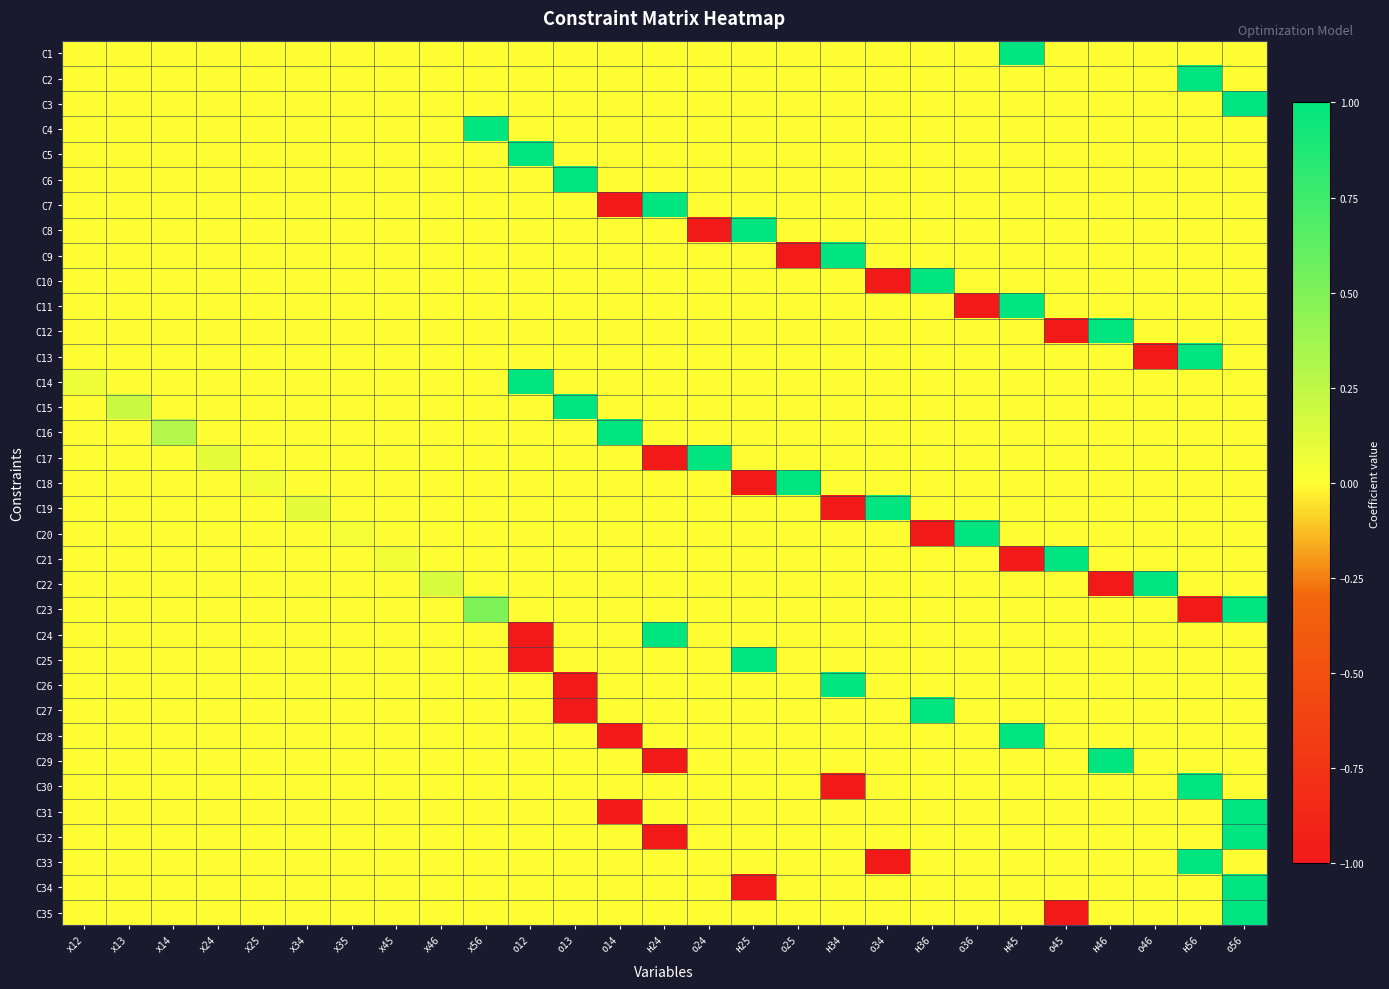

What is the difference between the highest and lowest values at x24?

0.1